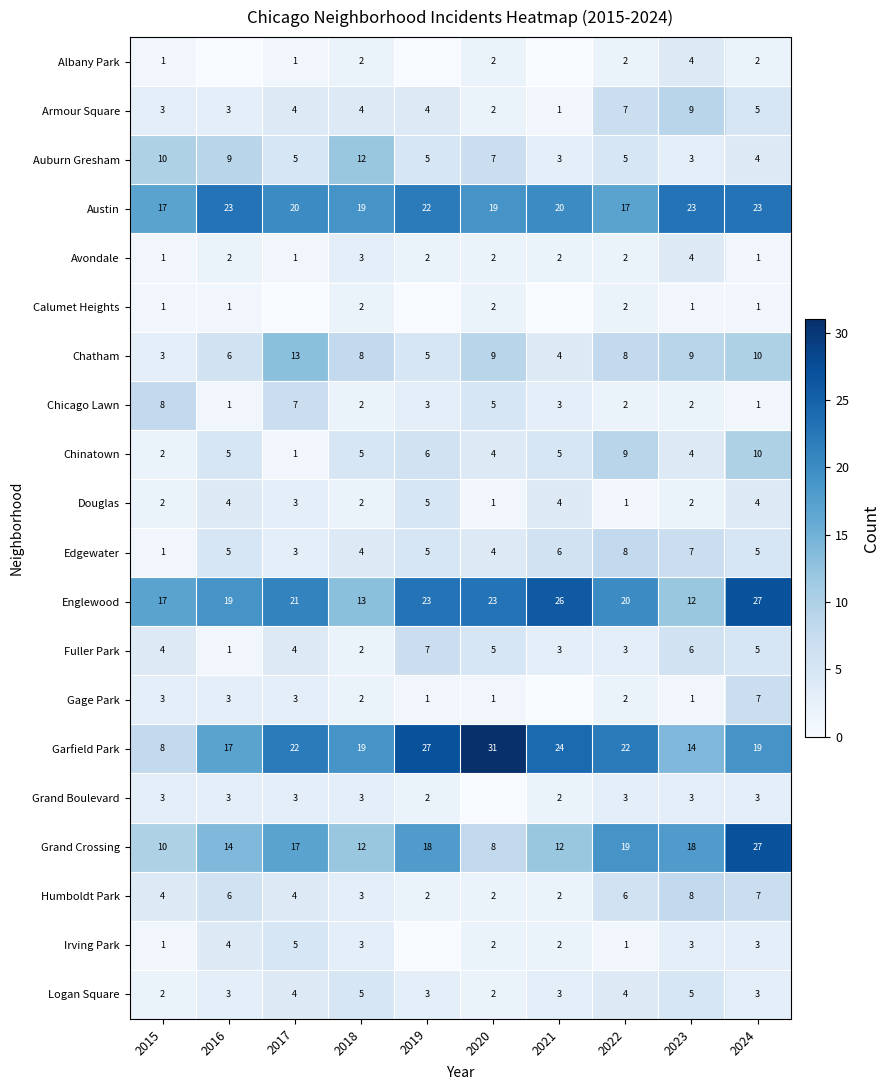

How many Armour Square values are between 3 and 5?

6